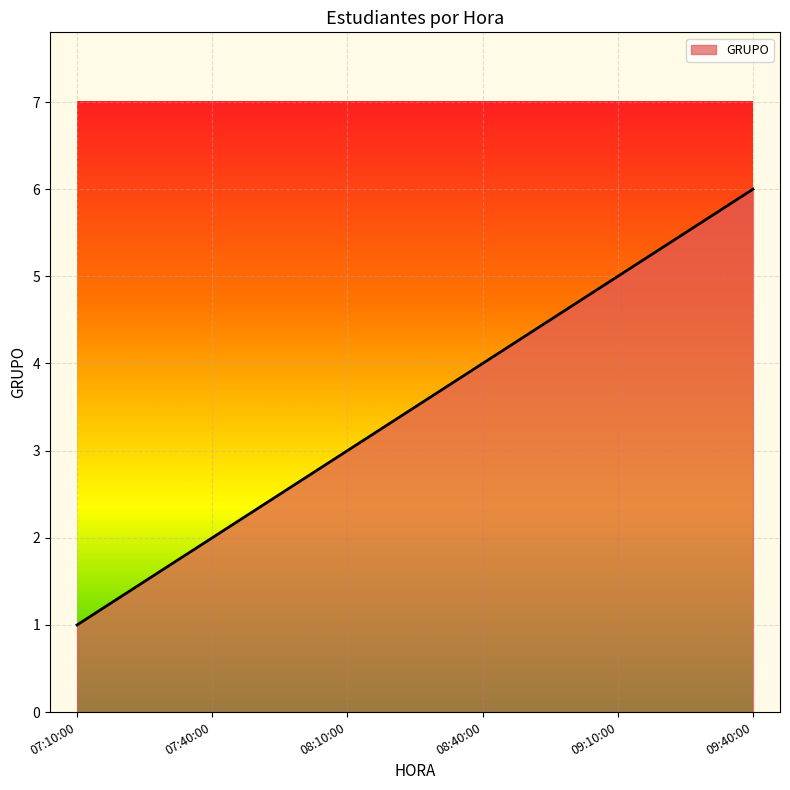

What is the approximate value at 09:40:00?

6